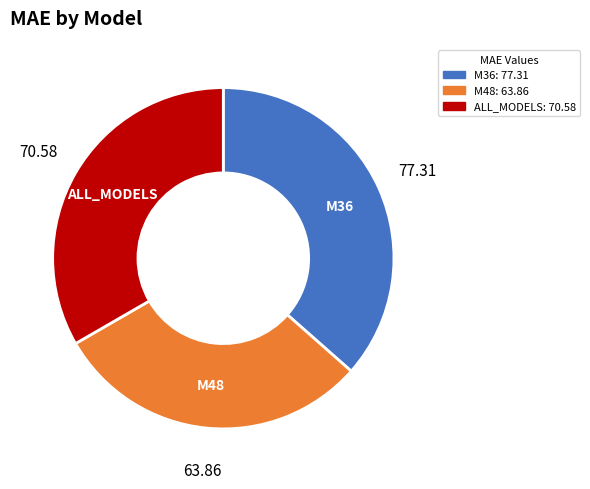

What is the ratio of the value at M48 to the value at M36?

0.8